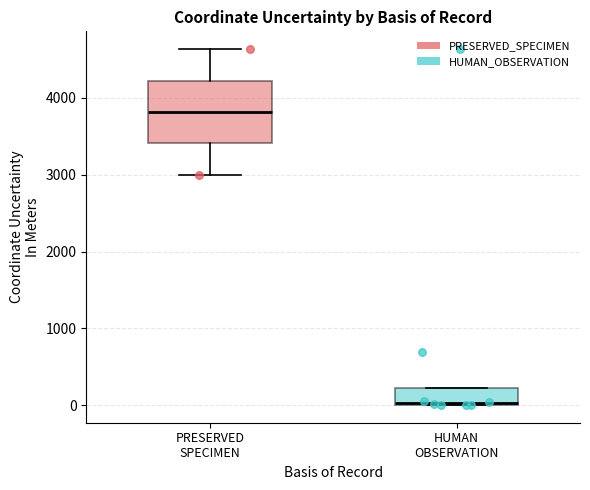

Where does the upper whisker of the box for PRESERVED SPECIMEN end on the y-axis? The values are not printed on the chart, so give them approximately, as read against the axis.

4600